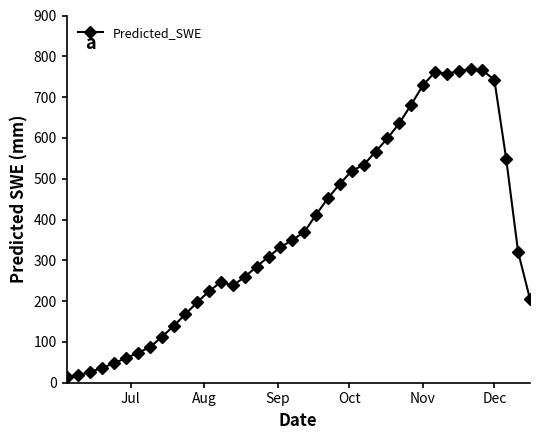

What is the difference between the maximum and minimum values?

754.4